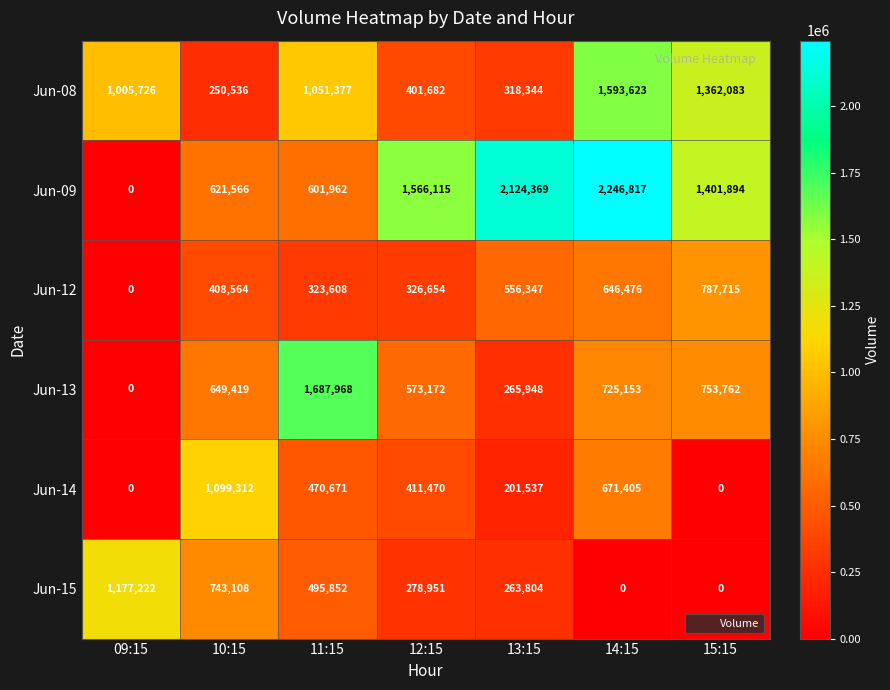

What is the difference between the second highest and minimum values in the Jun-08 series?

1111547